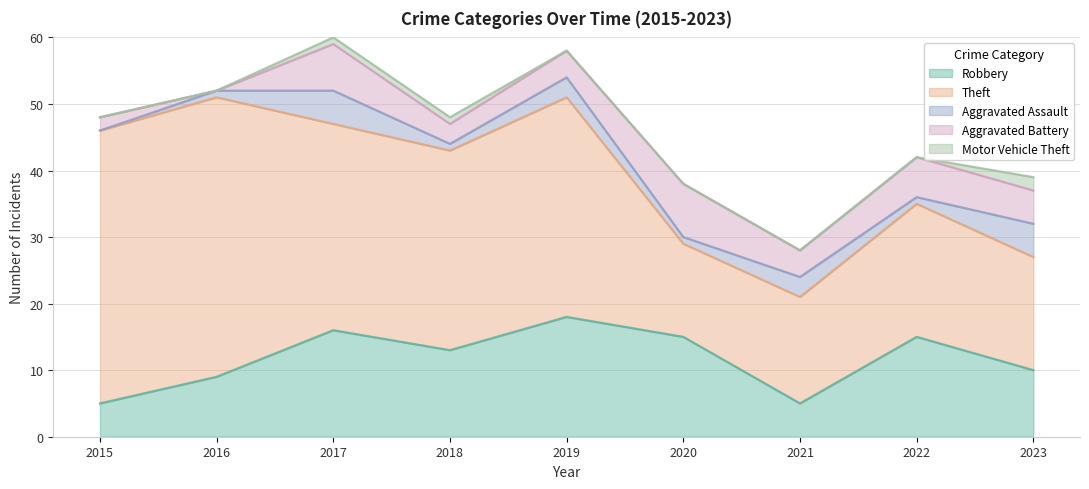

Rank the series at 2018 from highest to lowest value.

Theft, Robbery, Aggravated Battery, Aggravated Assault, Motor Vehicle Theft